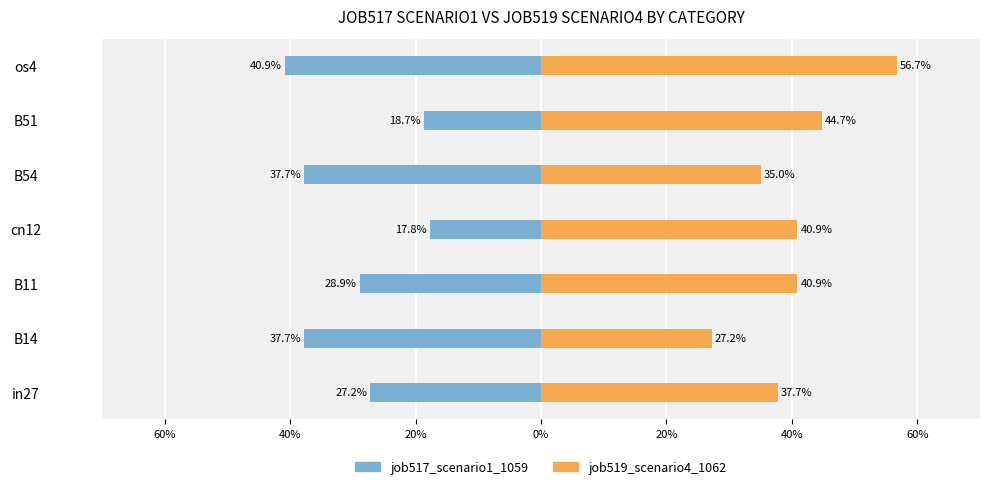

Reading left to right, what are all the values shown in this chart?

job517_scenario1_1059: -0.3	-0.4	-0.3	-0.2	-0.4	-0.2	-0.4
job519_scenario4_1062: 0.4	0.3	0.4	0.4	0.4	0.4	0.6